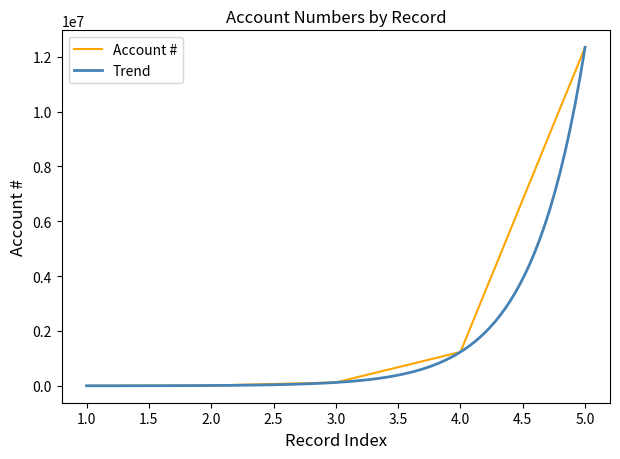

What is the highest value of the Account # series?

12345678